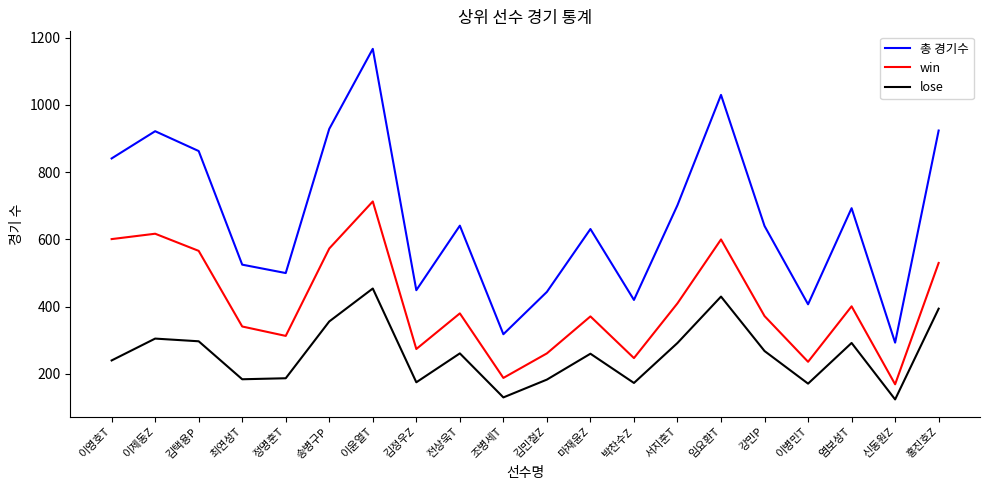

Does the chart display data point markers on the line(s)?

No